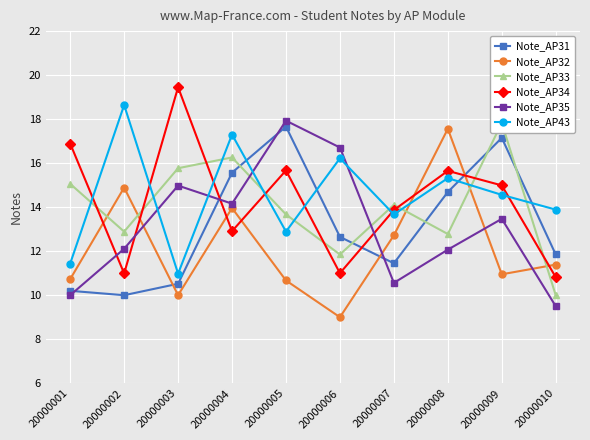

Which series changed the most between 20000003 and 20000005?

Note_AP31